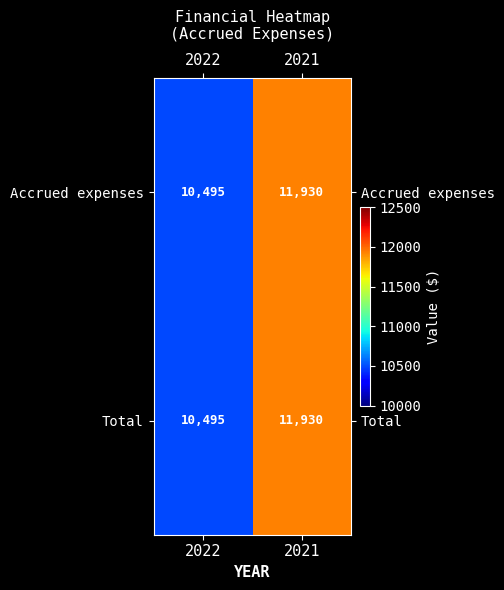

What is the sum of the Accrued expenses values at 2021 and 2022?

22425